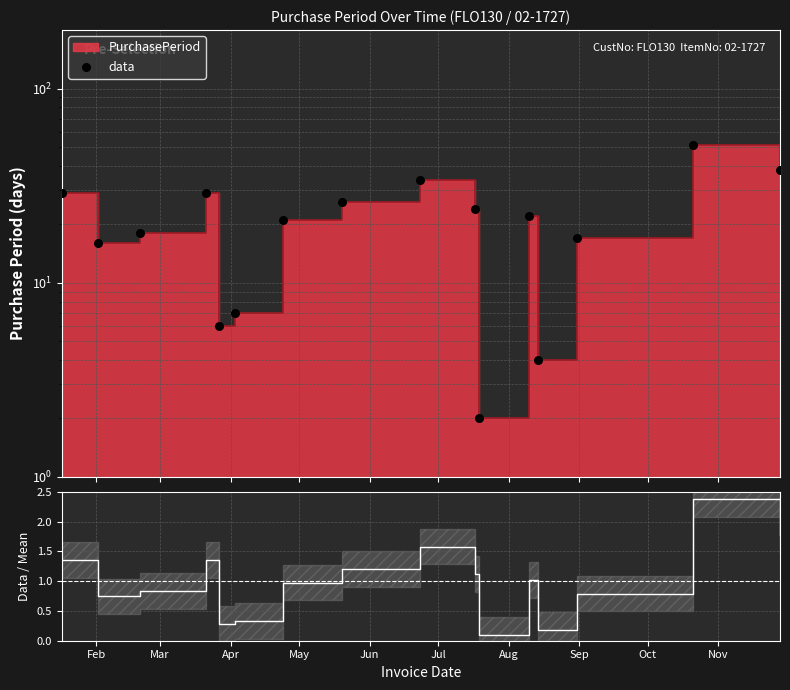

Is the value of data at Aug greater than the value of Data / Mean at Apr?

Yes